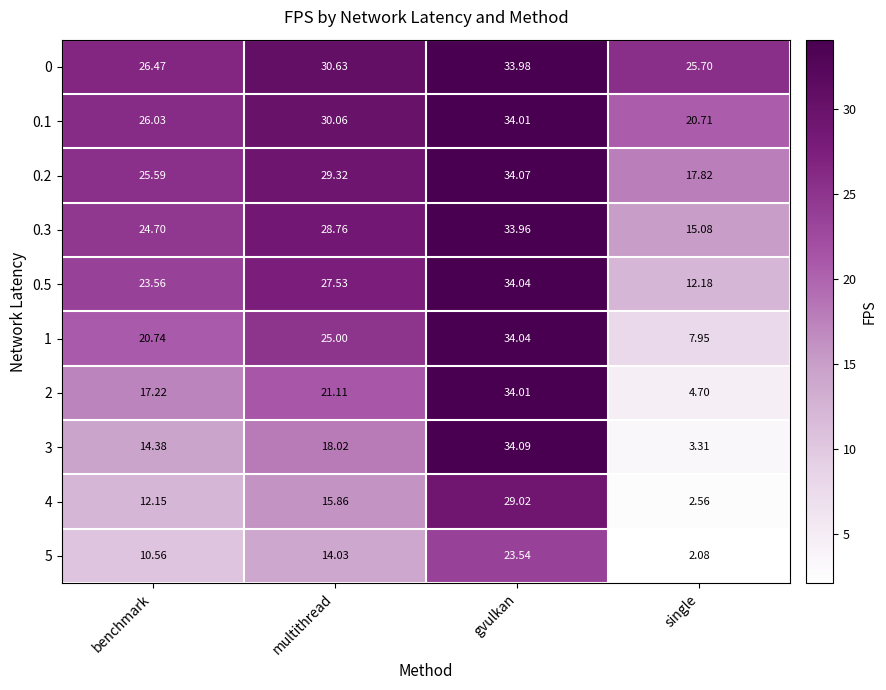

Which series changed the most between multithread and single?

1